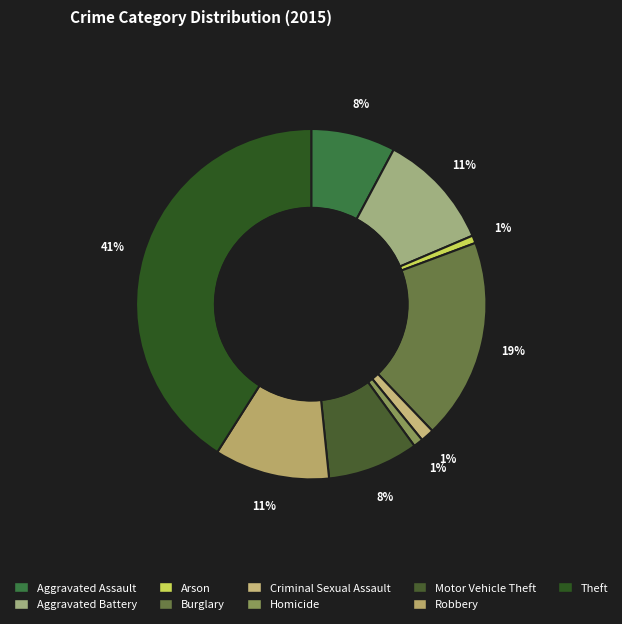

Which category has the biggest portion of the pie?

Theft